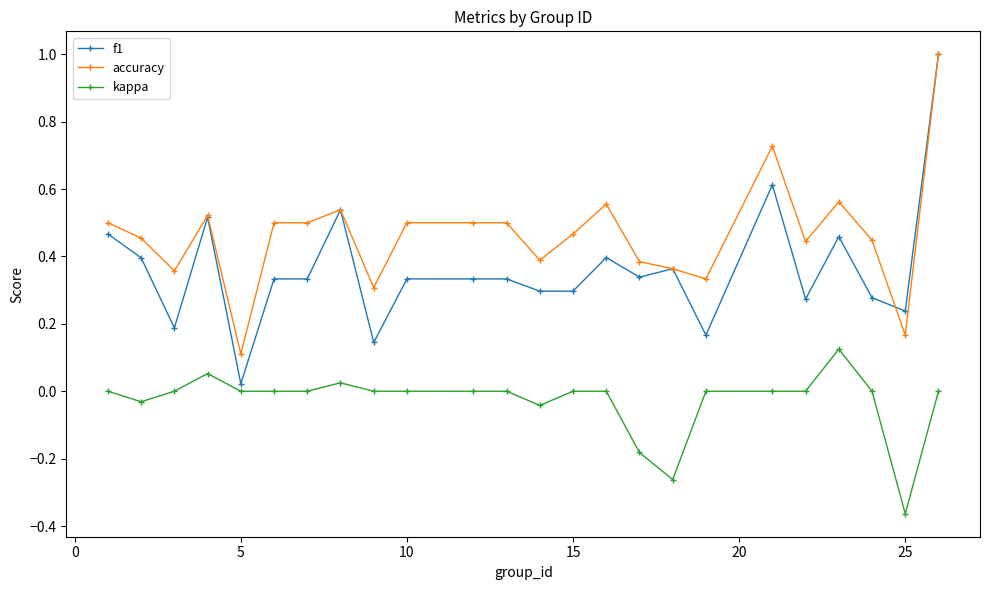

How many lines are shown in the chart?

3